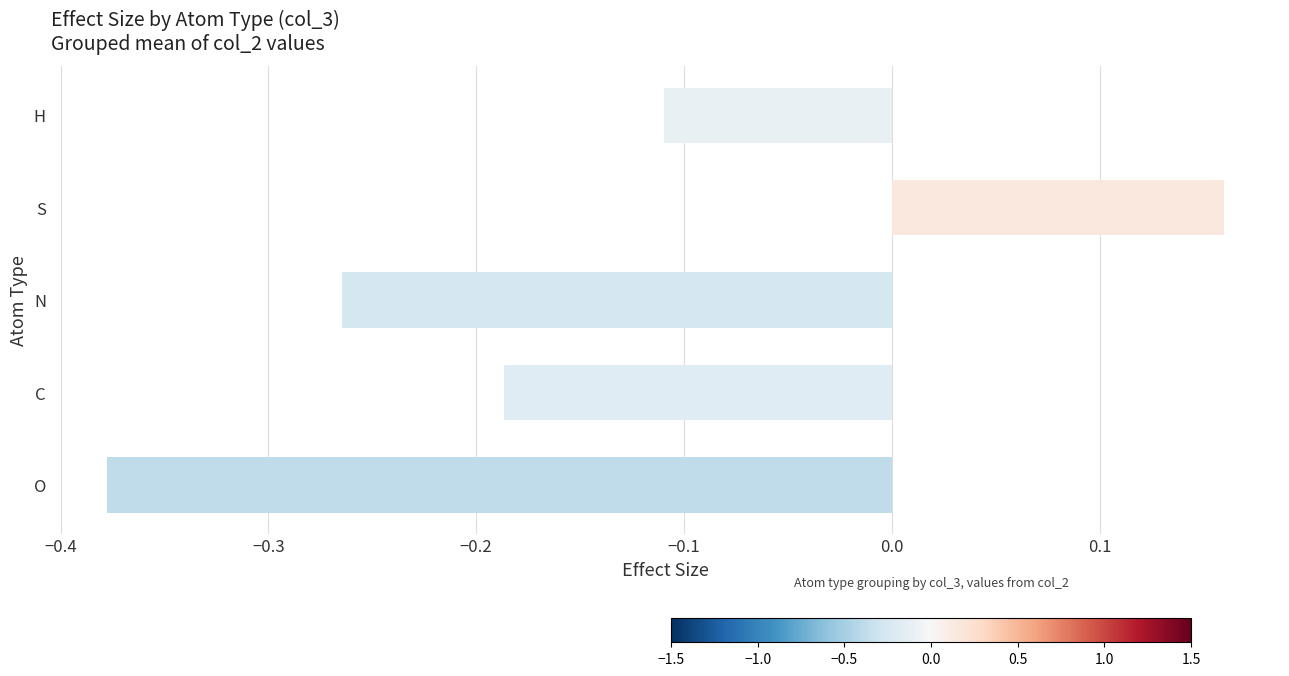

Which label corresponds to the largest value in the chart?

S